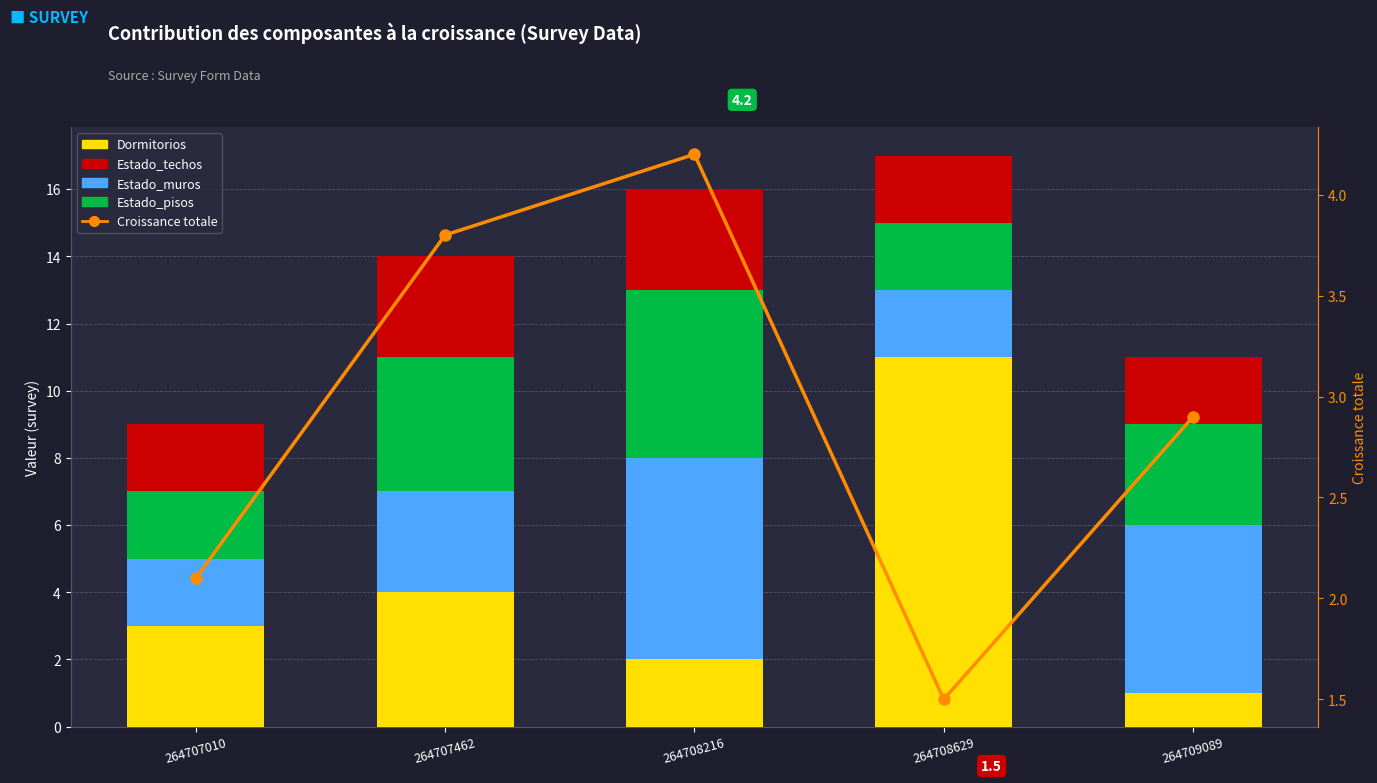

What is the difference between the Dormitorios values at 264708216 and 264707010?

1.0